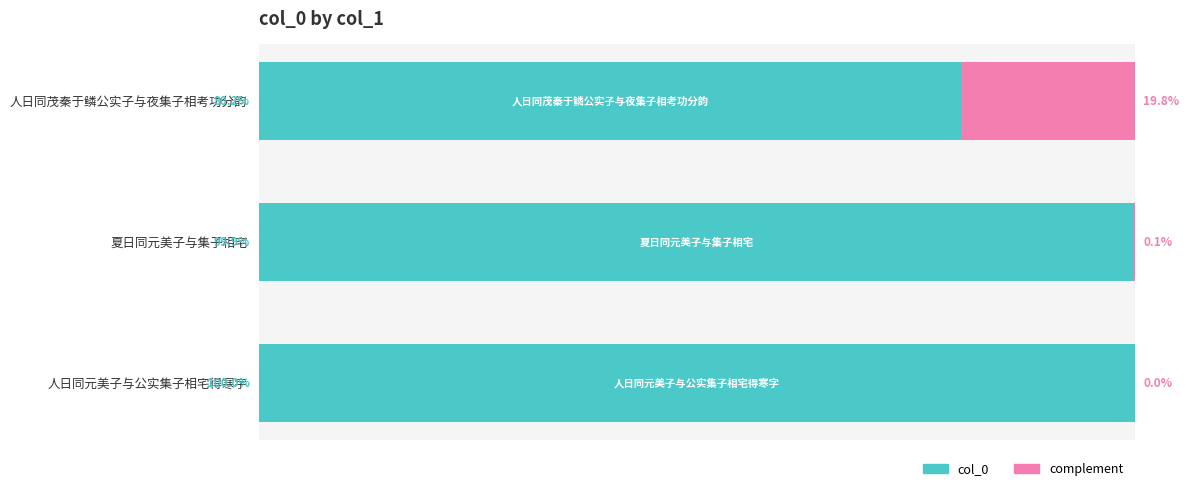

At which label is col_0 closest to 90?

人日同茂秦于鳞公实子与夜集子相考功分韵